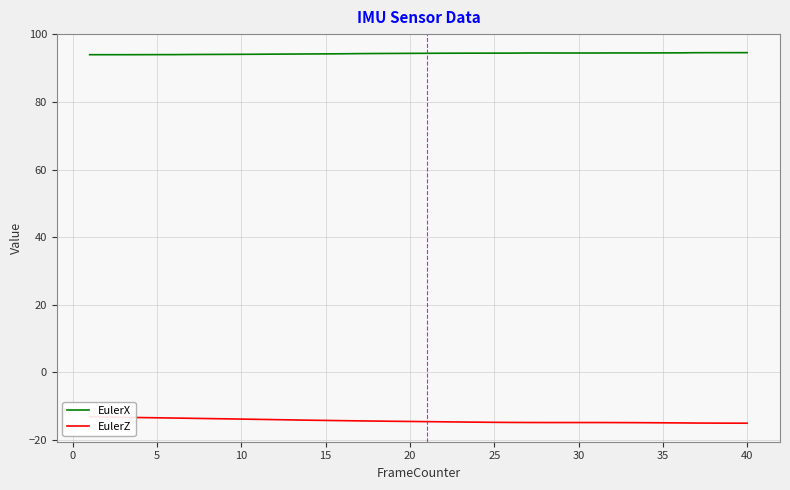

At how many categories does at least one series exceed 12?

40